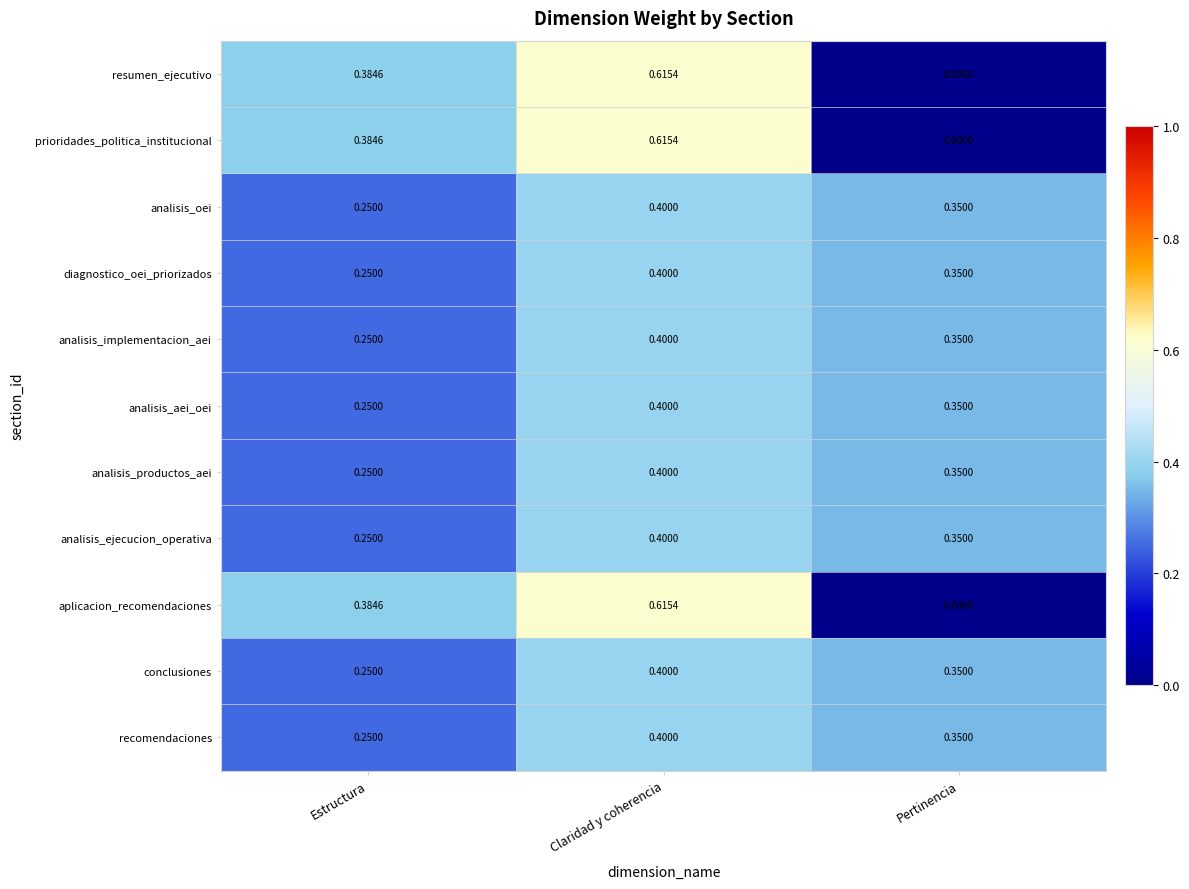

Which label corresponds to the largest value in the chart?

Claridad y coherencia